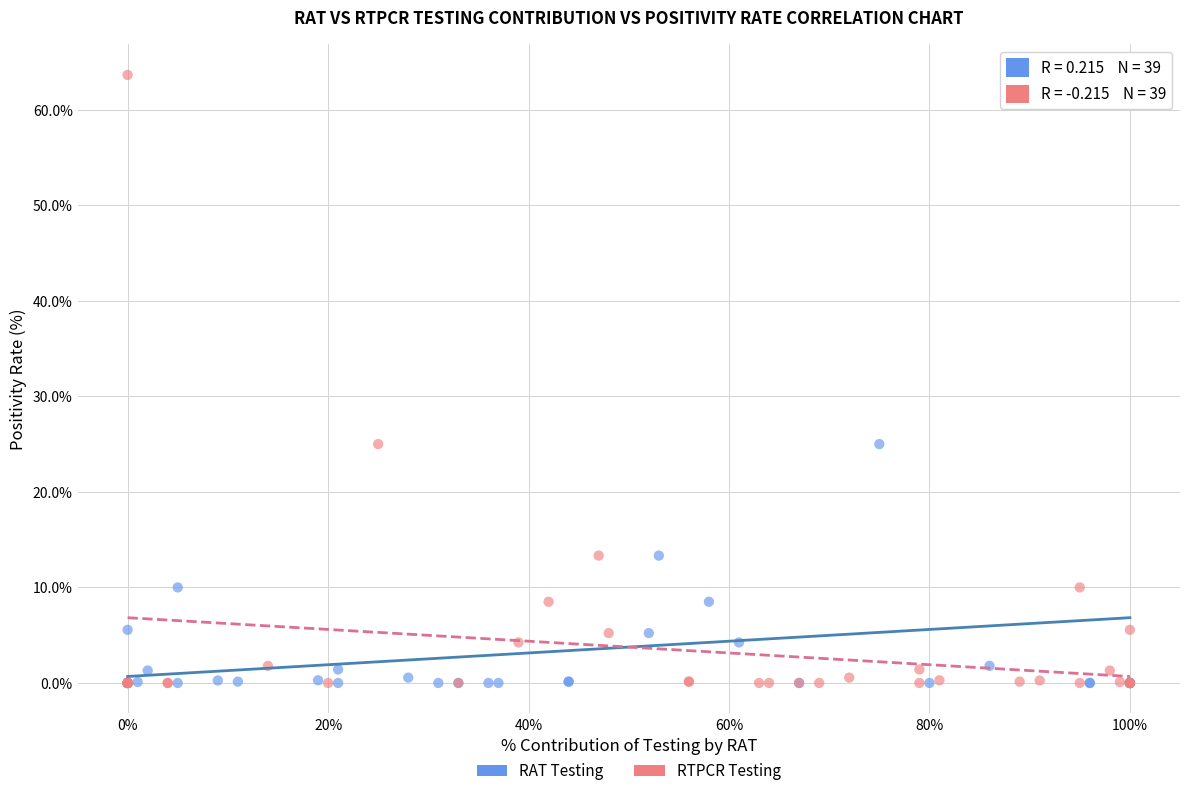

What are all the series names shown in the legend?

RAT Testing, RTPCR Testing